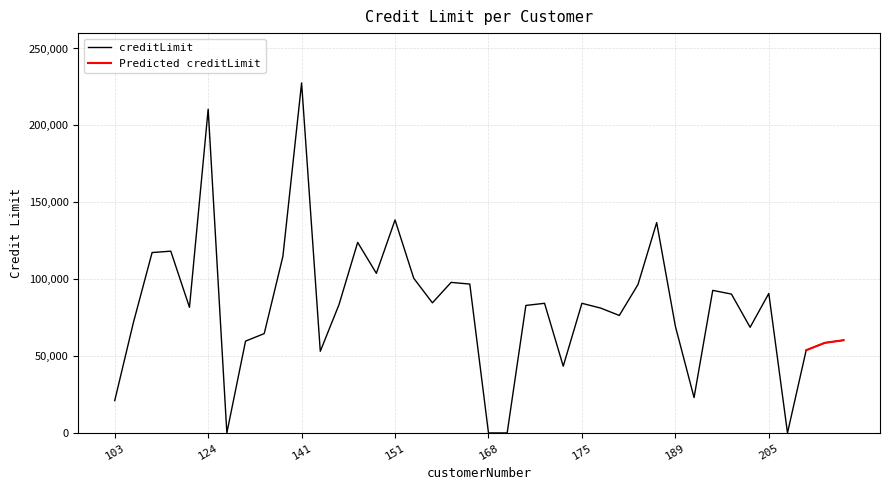

Which label corresponds to the smallest value in the chart?

125